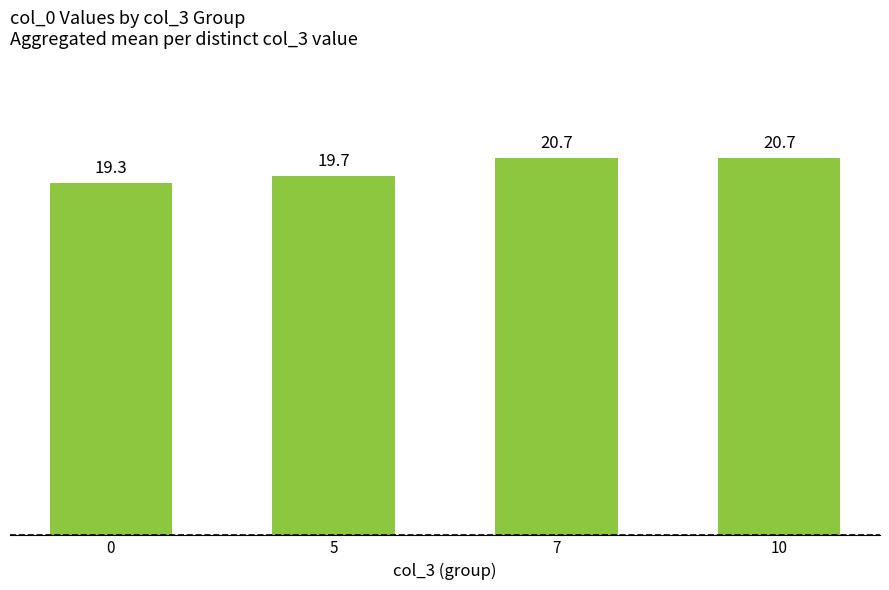

What is the difference between the maximum and minimum values?

1.4